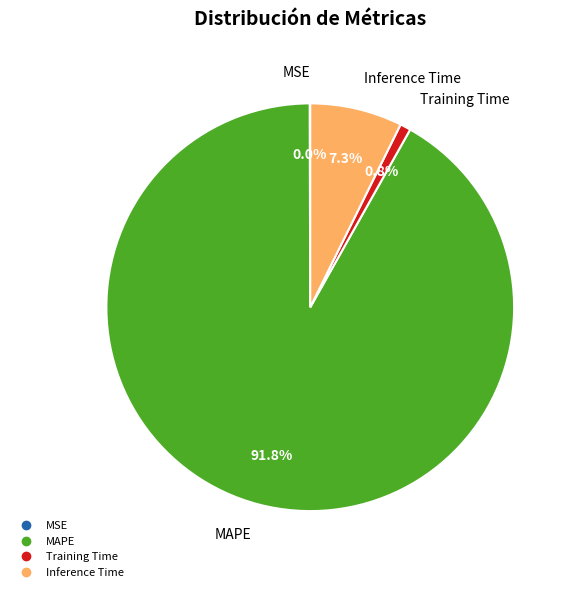

True or false: Training Time accounts for 11% of the total.

False